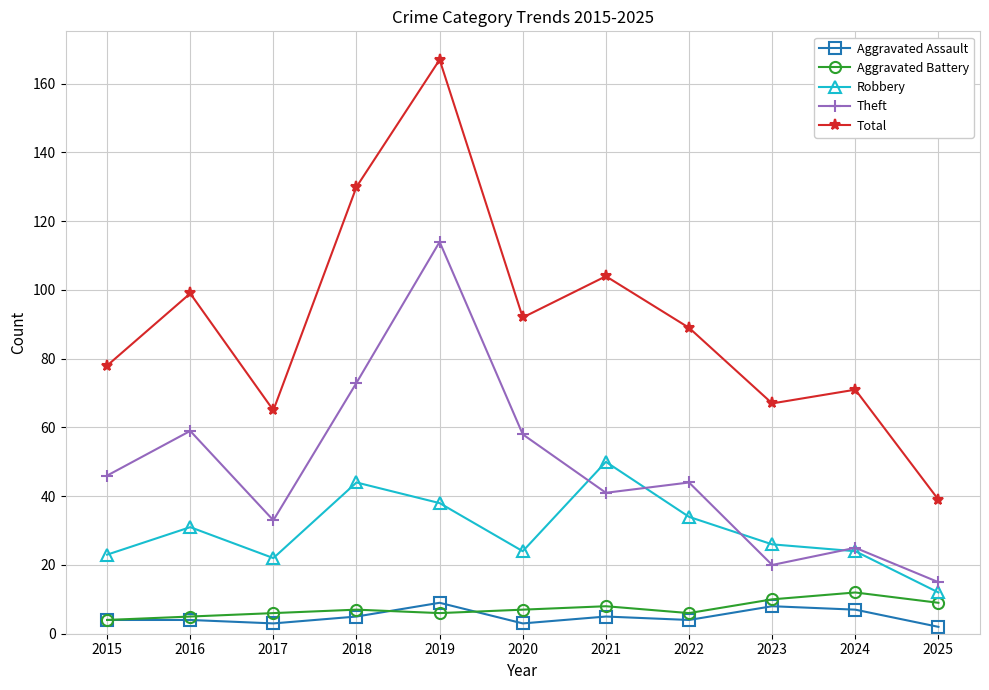

What is the value of the Total point at the 4th from the left?

130